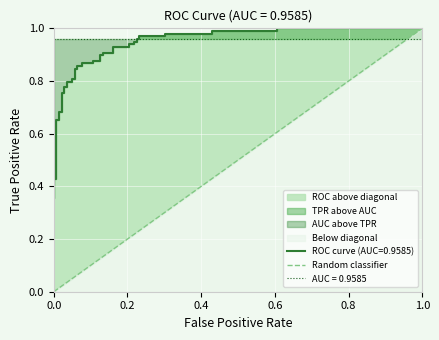

Which has a higher value, 1.0 or 0.0?

1.0